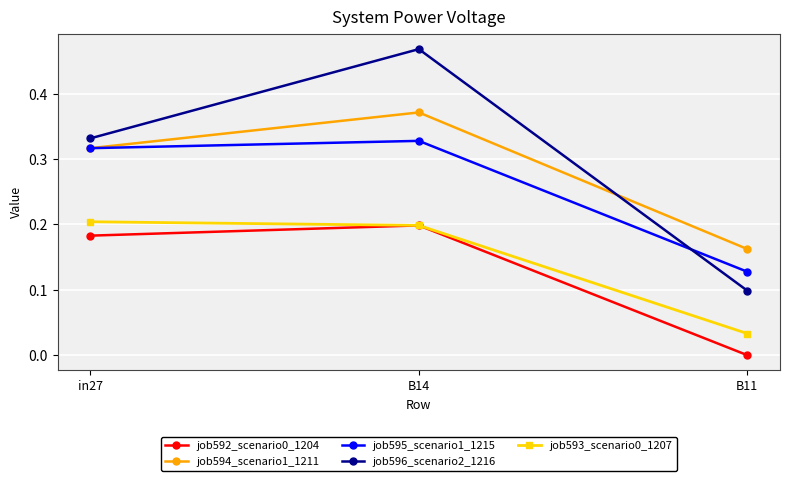

Is the value of job593_scenario0_1207 at B14 greater than the value of job594_scenario1_1211 at B14?

No